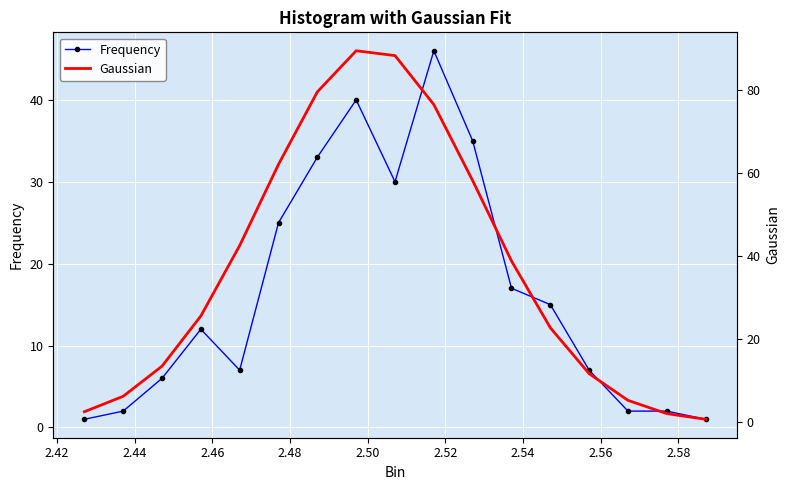

What is the value of the Frequency point at the 16th from the left?

2